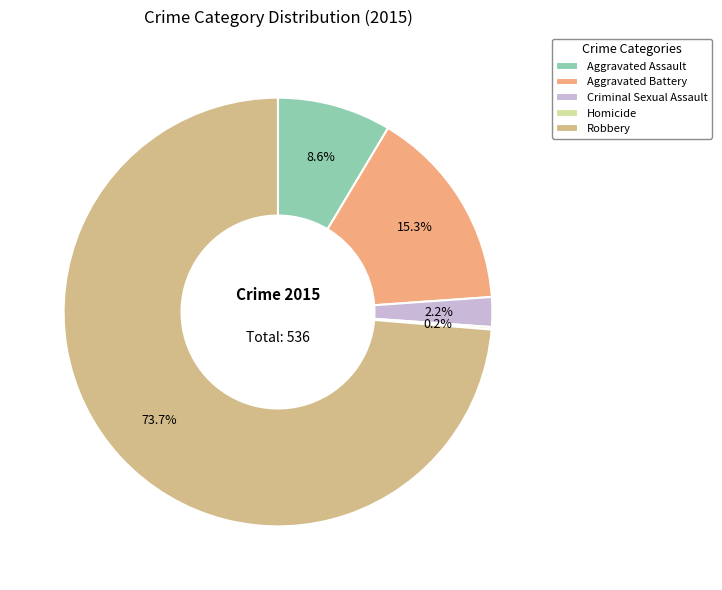

To the nearest percent, what is the average slice percentage?

20%